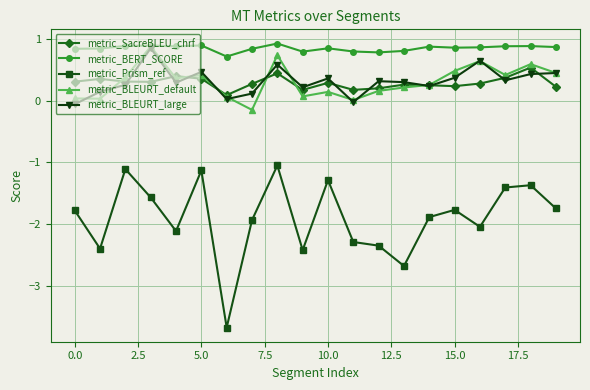

True or false: metric_BLEURT_default has more than 1 points higher than both neighbors.

True